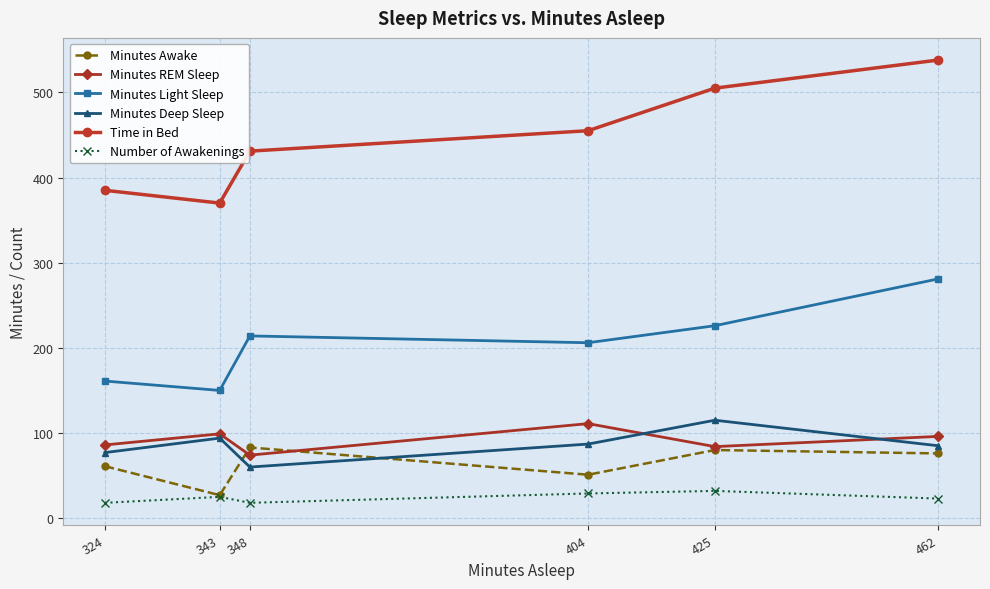

What is the approximate value of Minutes Deep Sleep at 462, to the nearest 5?

85